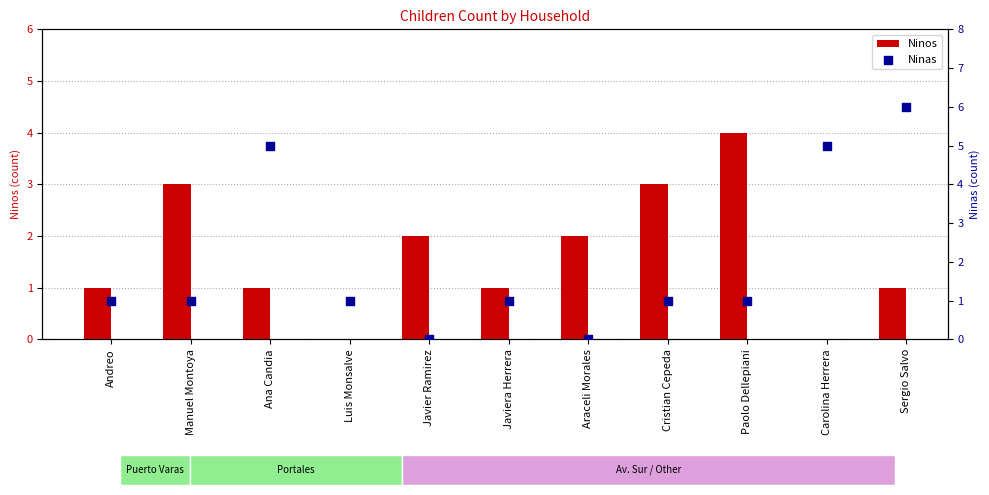

At which category is the sum across all series the highest?

Sergio Salvo